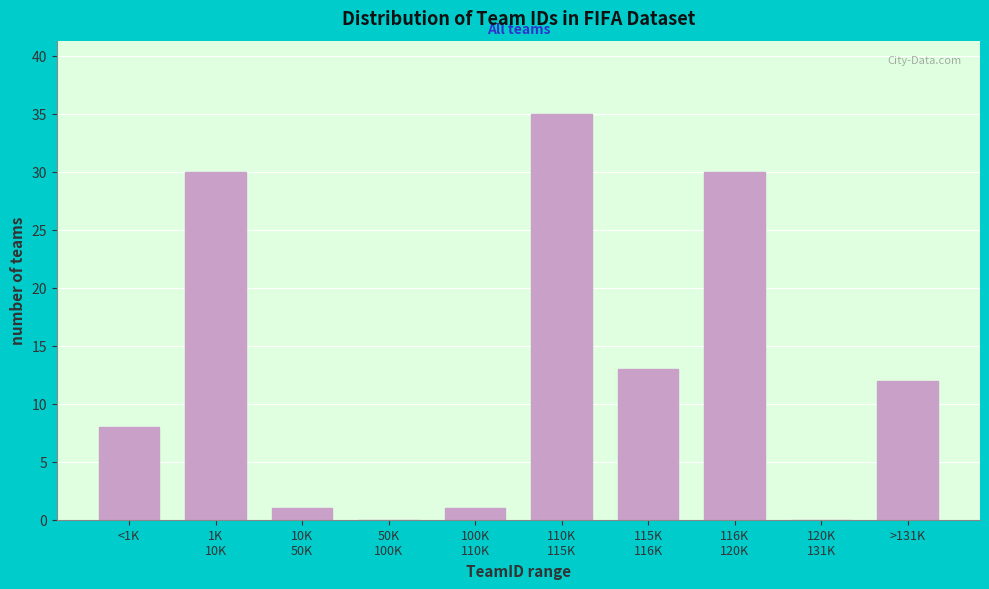

True or false: the data shows 11 at <1K.

False